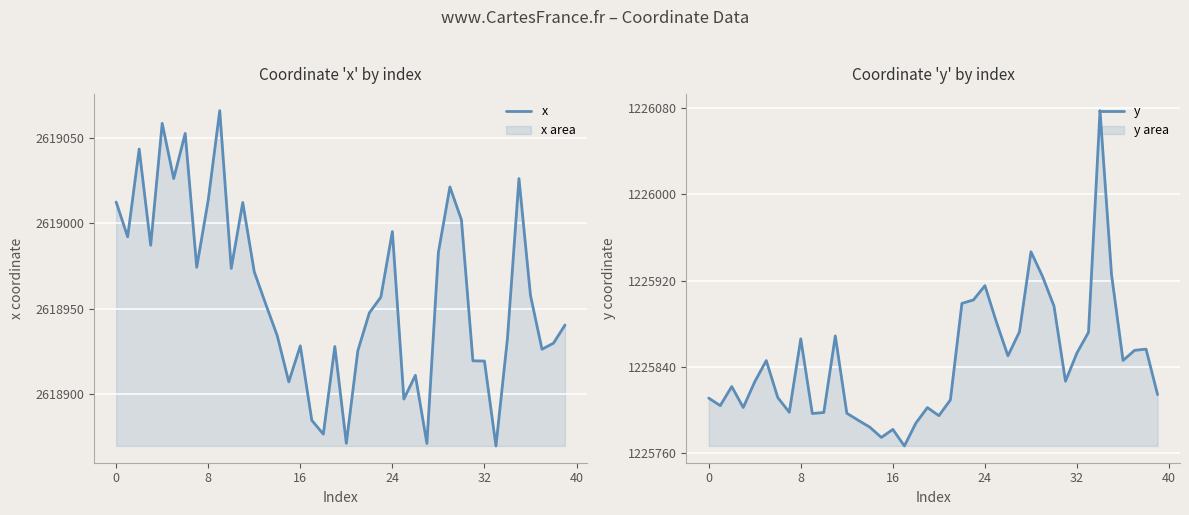

What is the lowest value of the y series?

1225766.2